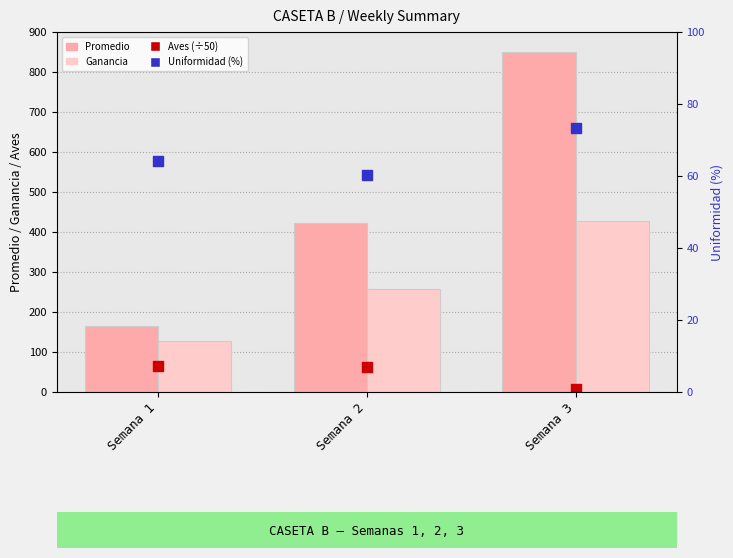

Is the value of Uniformidad at Semana 3 greater than the value of Aves (÷50) at Semana 2?

Yes